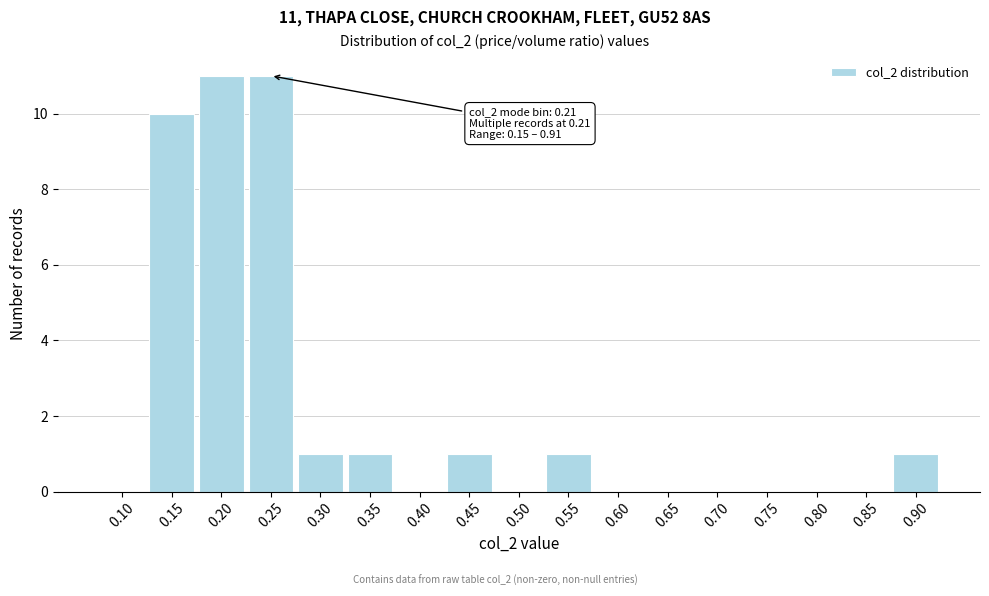

Reading left to right, what are all the values shown in this chart?

0.10=0	0.15=10	0.20=11	0.25=11	0.30=1	0.35=1	0.40=0	0.45=1	0.50=0	0.55=1	0.60=0	0.65=0	0.70=0	0.75=0	0.80=0	0.85=0	0.90=1